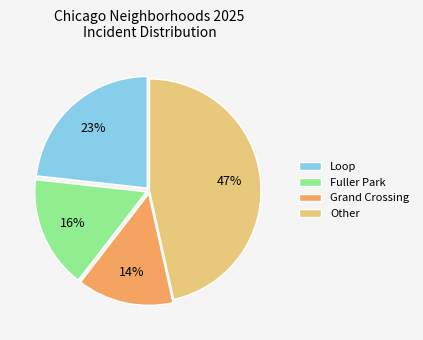

Combined, do Loop and Other account for over 50%?

Yes